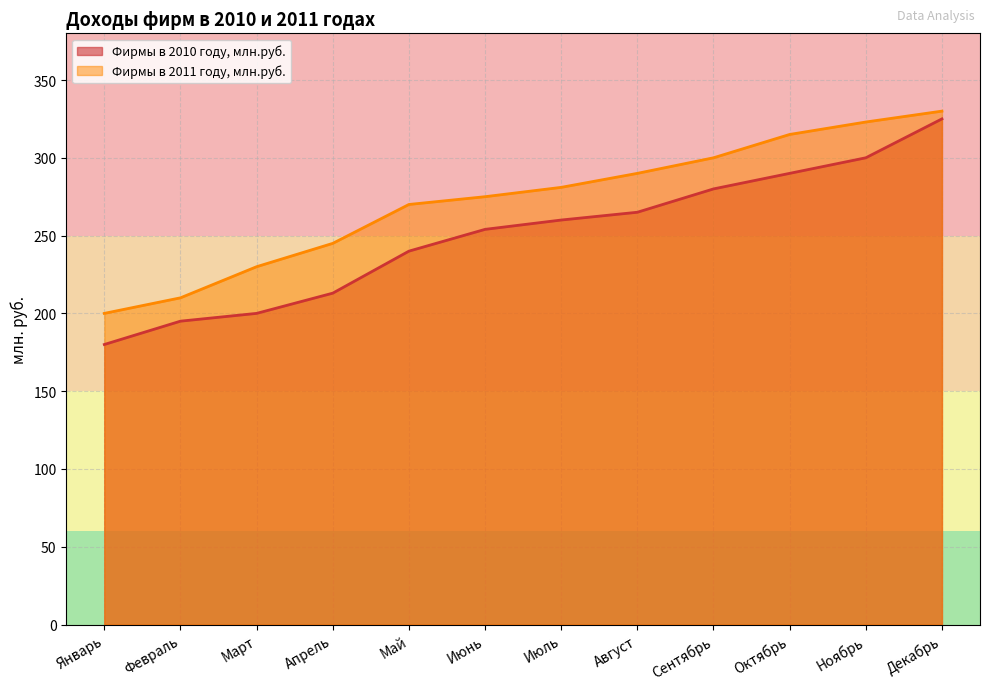

Which has a higher value, Ноябрь or Июнь?

Ноябрь